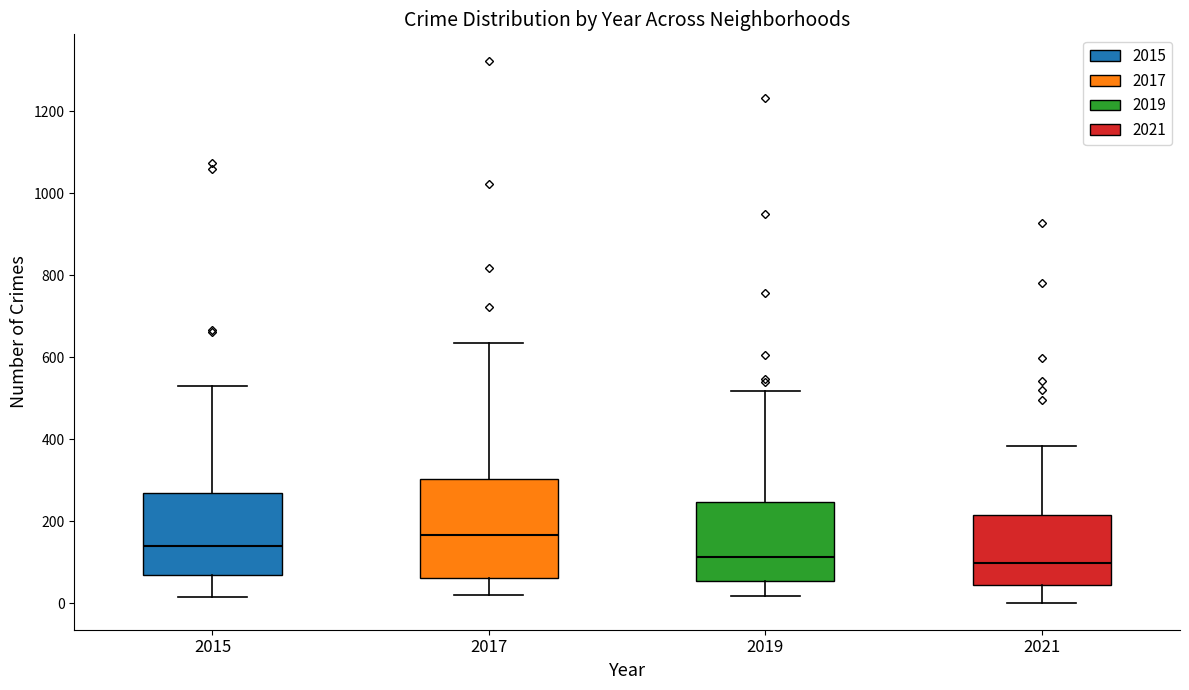

Which box is the tallest, from its lower edge to its upper edge?

2017